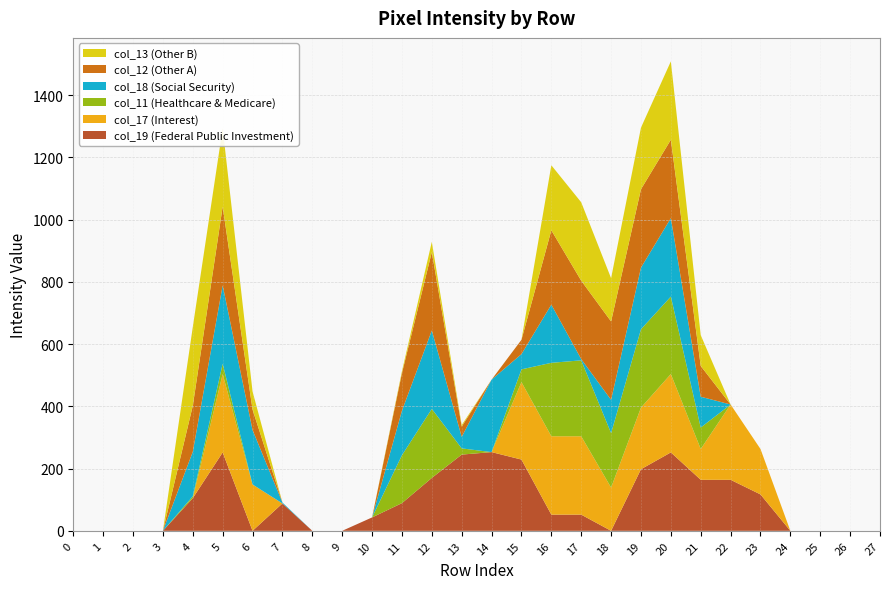

Reading left to right, extract all data points from this chart.

col_19: 0=0	1=0	2=0	3=0	4=105	5=252	6=0	7=88	8=0	9=0	10=43	11=89	12=170	13=245	14=253	15=229	16=52	17=52	18=0	19=198	20=252	21=164	22=164	23=117	24=0	25=0	26=0	27=0
col_17: 0=0	1=0	2=0	3=0	4=0	5=252	6=149	7=0	8=0	9=0	10=0	11=0	12=0	13=0	14=0	15=249	16=252	17=252	18=139	19=198	20=252	21=99	22=242	23=146	24=0	25=0	26=0	27=0
col_11: 0=0	1=0	2=0	3=0	4=6	5=33	6=0	7=0	8=0	9=0	10=0	11=154	12=222	13=20	14=0	15=41	16=236	17=244	18=175	19=252	20=249	21=69	22=0	23=0	24=0	25=0	26=0	27=0
col_18: 0=0	1=0	2=0	3=0	4=143	5=252	6=175	7=3	8=0	9=0	10=0	11=143	12=252	13=37	14=233	15=49	16=187	17=4	18=107	19=198	20=252	21=99	22=0	23=0	24=0	25=0	26=0	27=0
col_12: 0=0	1=0	2=0	3=0	4=148	5=253	6=66	7=0	8=0	9=0	10=0	11=121	12=252	13=33	14=0	15=46	16=239	17=252	18=252	19=252	20=252	21=99	22=0	23=0	24=0	25=0	26=0	27=0
col_13: 0=0	1=0	2=0	3=0	4=253	5=252	6=58	7=0	8=0	9=0	10=0	11=6	12=33	13=5	14=0	15=0	16=209	17=252	18=139	19=198	20=252	21=99	22=0	23=0	24=0	25=0	26=0	27=0